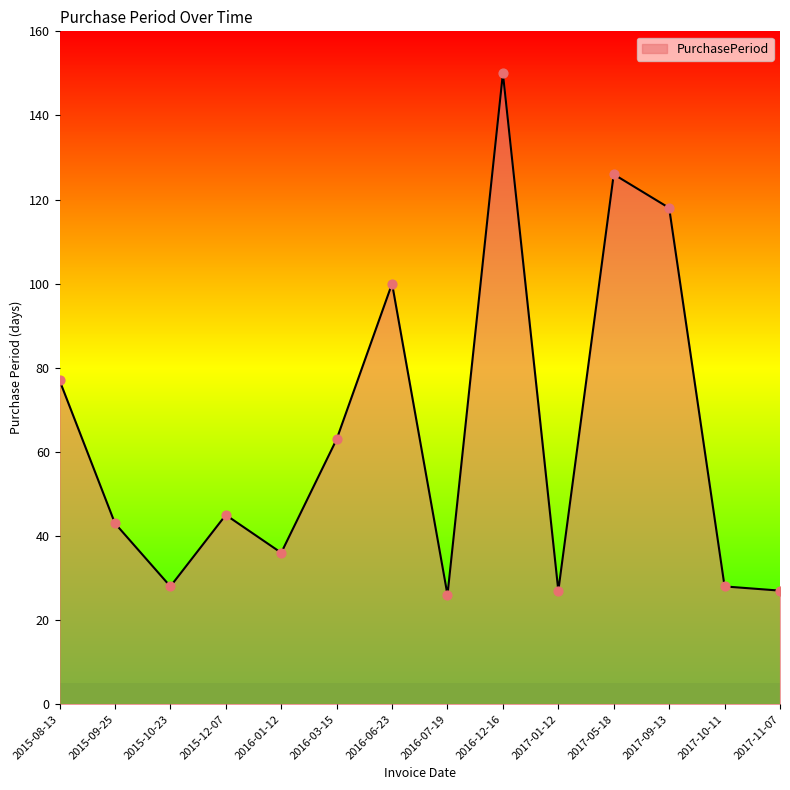

What is the change in value from 2015-09-25 to 2017-10-11?

-15